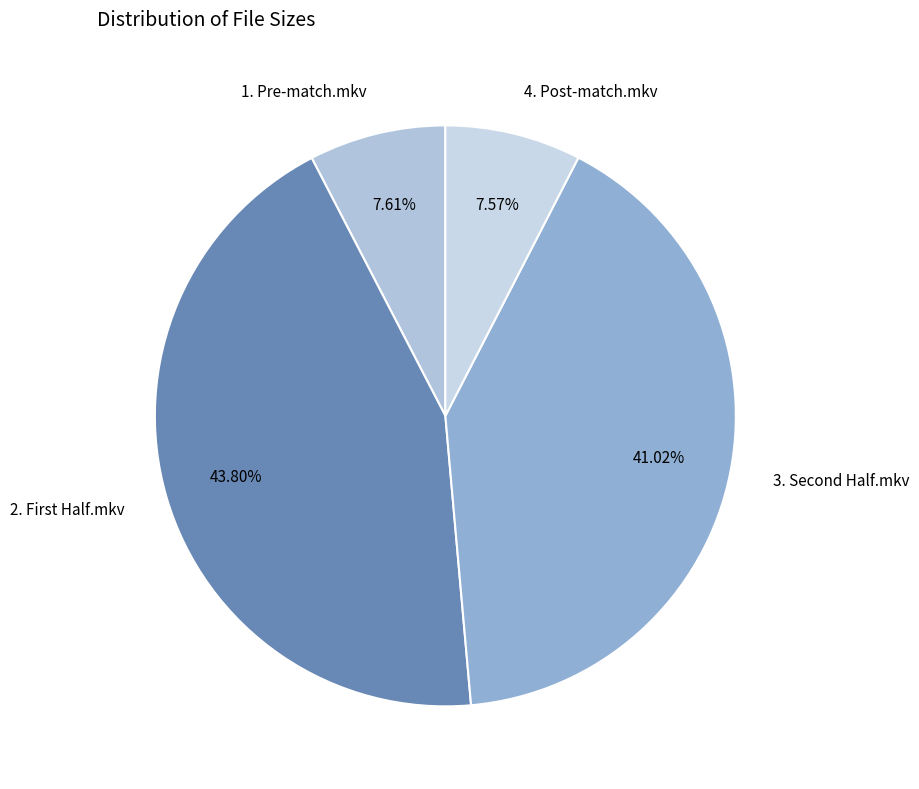

To the nearest percent, what is the difference between the largest and smallest slice percentages?

36%